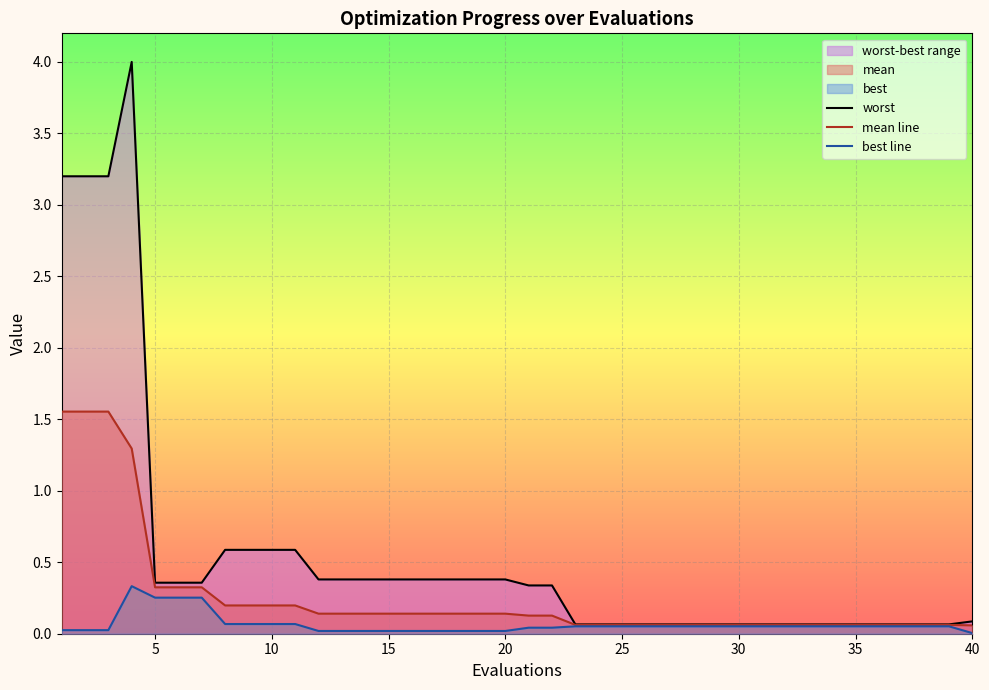

True or false: mean line and worst cross at least once.

False